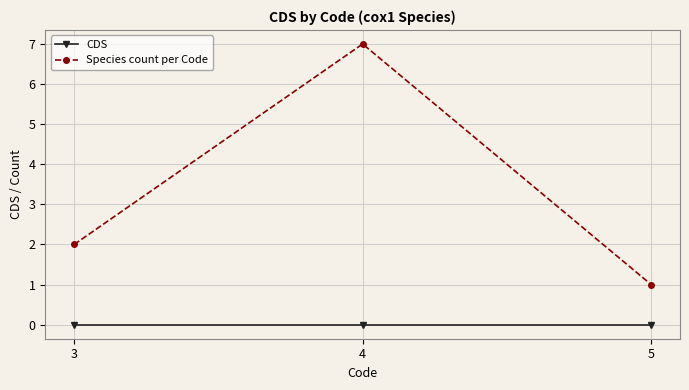

Is the value of CDS at 4 greater than the value of Species count per Code at 3?

No